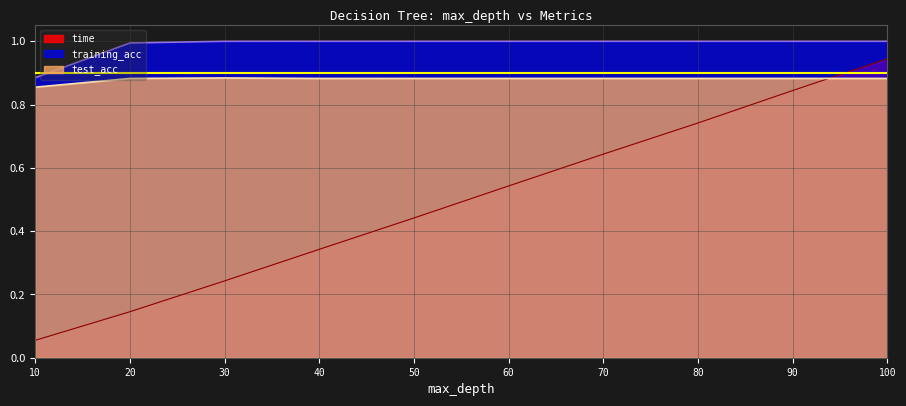

Where is training_acc nearest to the value 0?

10